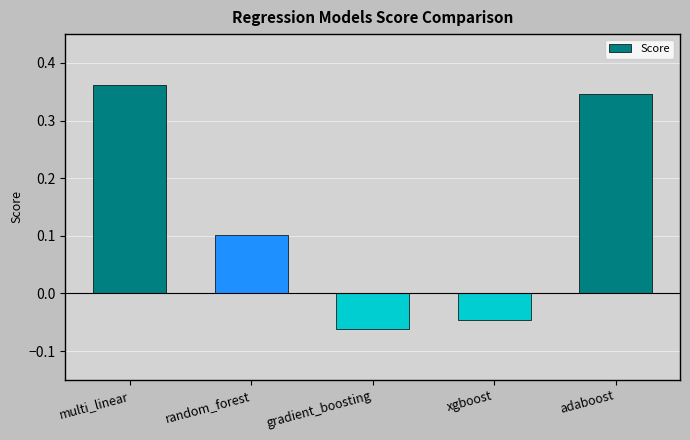

Where is the data nearest to the value 0?

xgboost